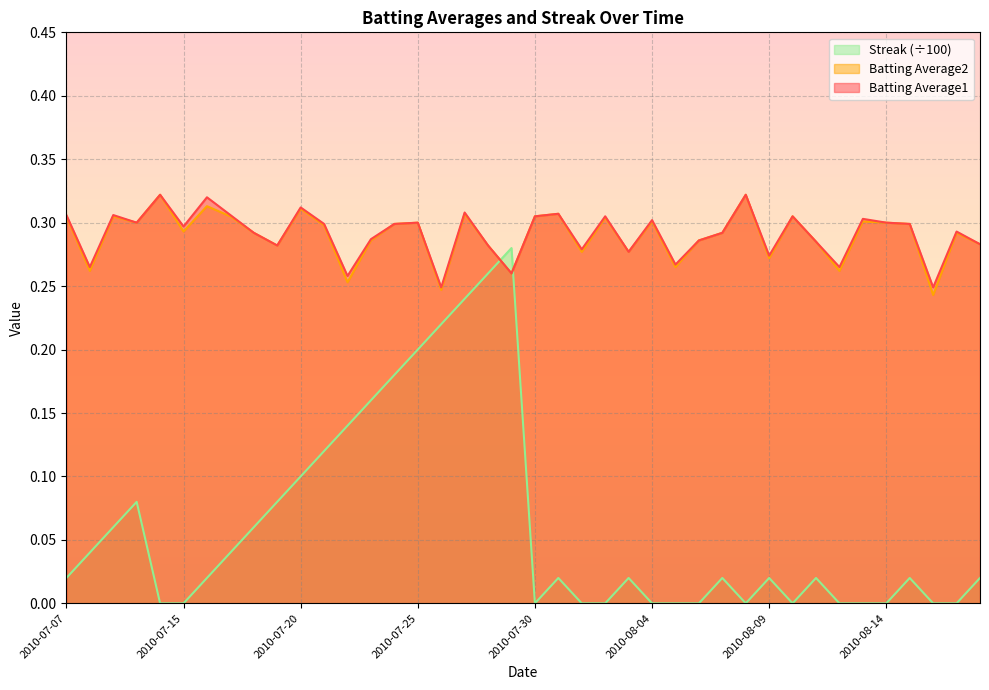

In Batting Average2, how many points are lower than both neighbors (excluding endpoints)?

13